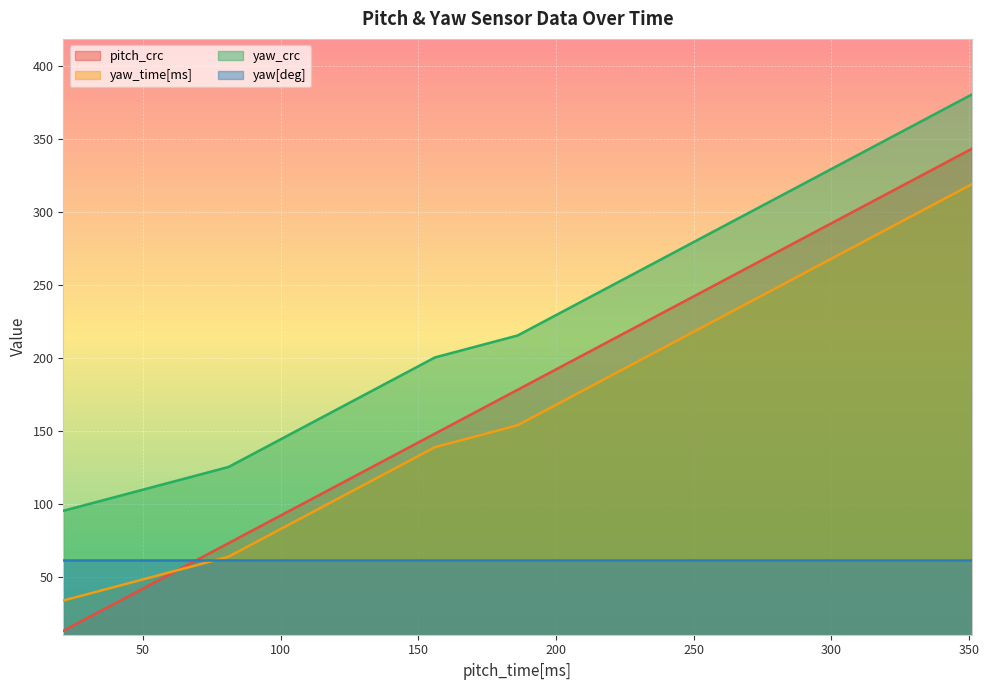

At how many categories does at least one series exceed 78?

20